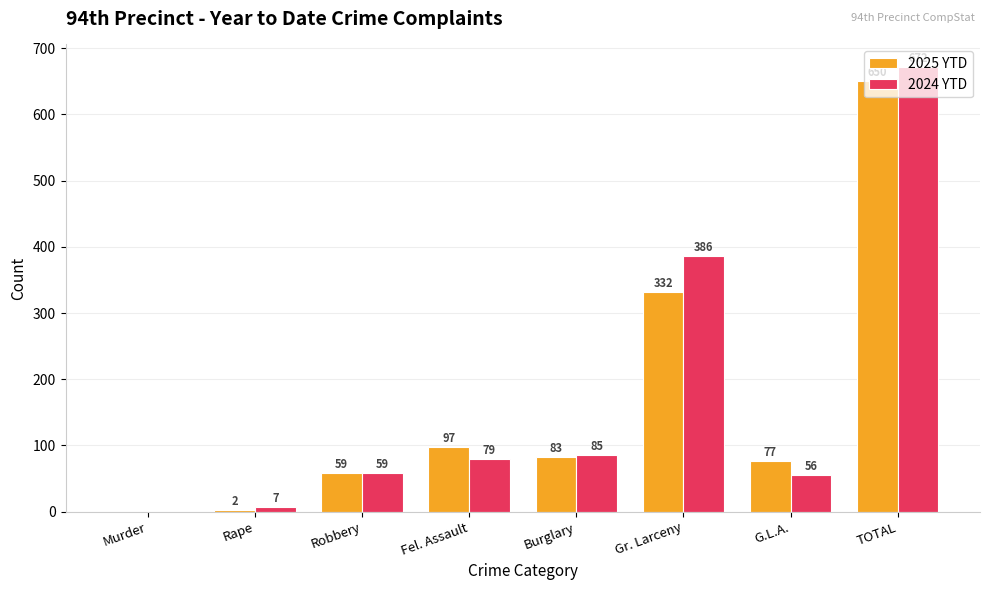

At which label does 2025 YTD first exceed 83?

Fel. Assault